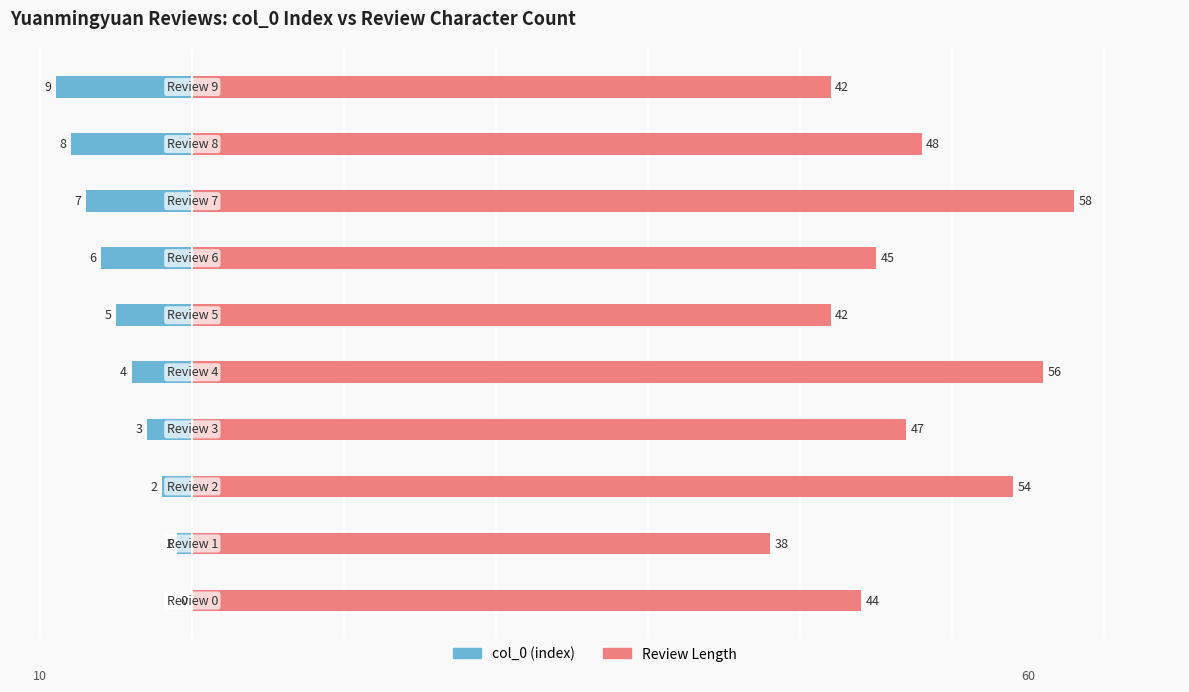

Where does the Review Length series first go above 47?

2